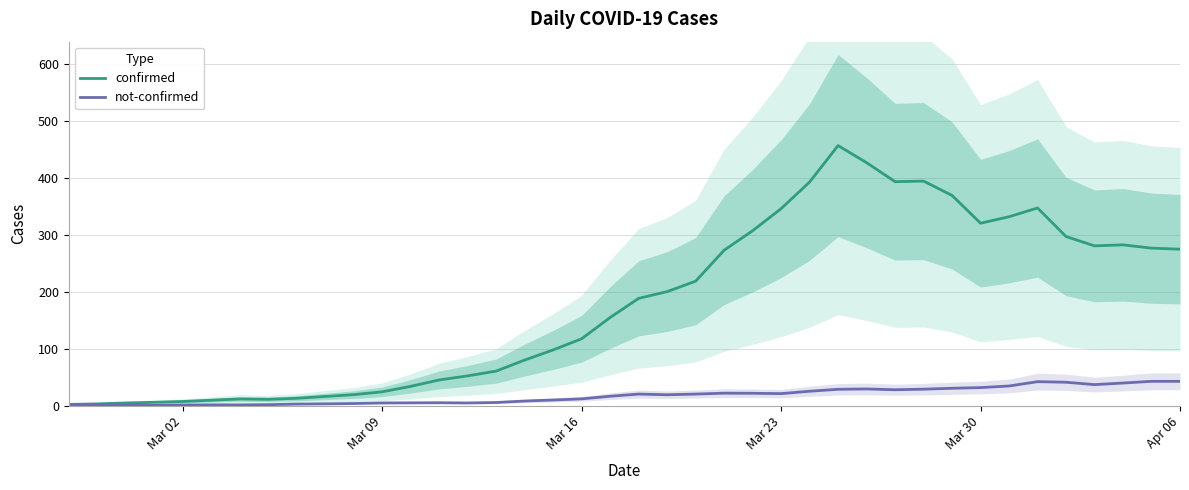

What is the highest value of the confirmed series?

456.8